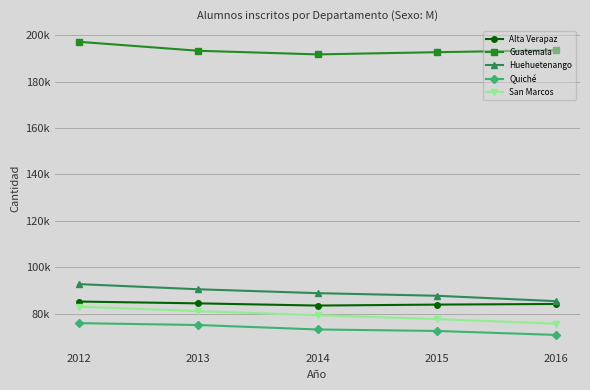

Is this an area chart (filled region under the line)?

No